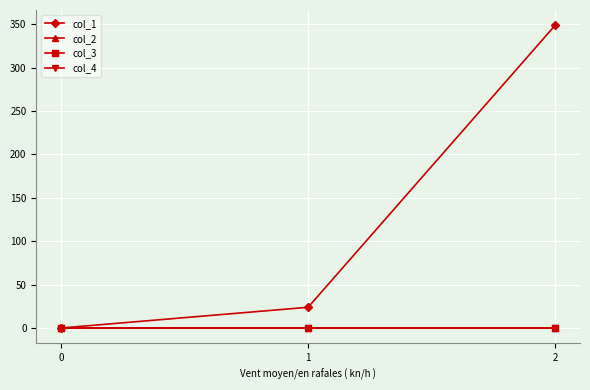

The col_2 series shows -0.3 at 2. True or false?

False